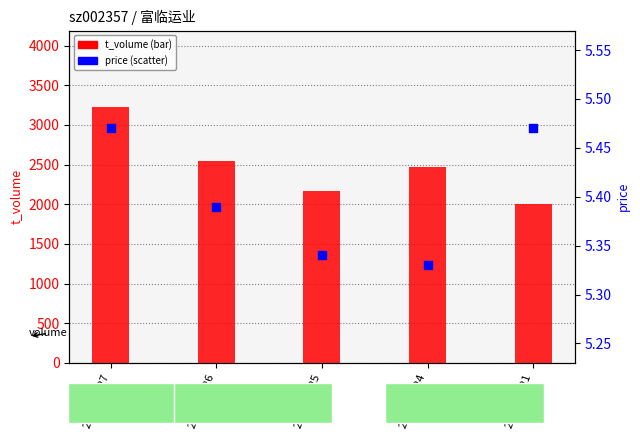

At which category is the sum across all series the highest?

2022-10-27